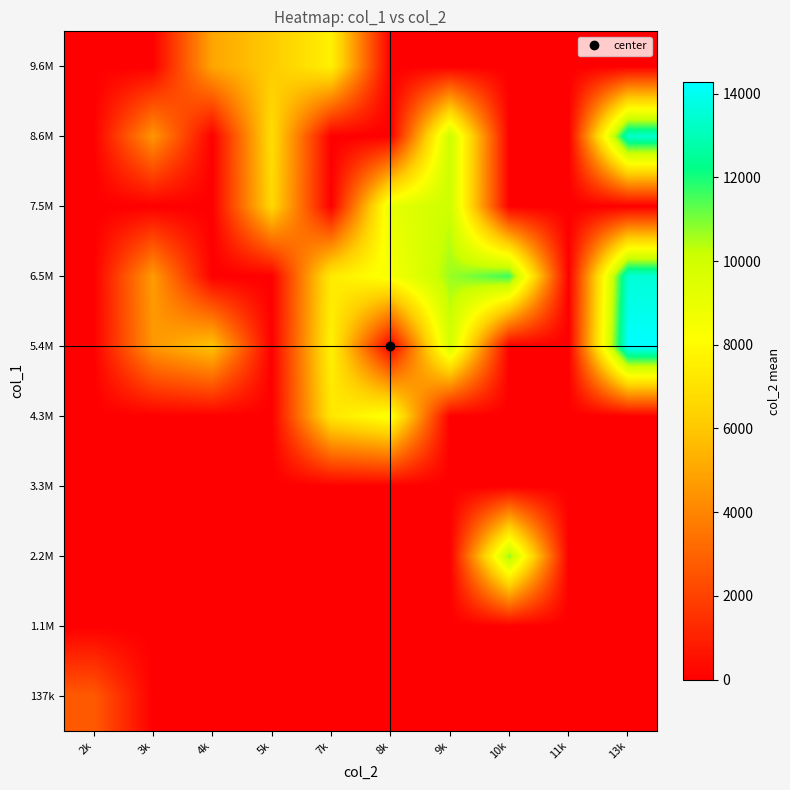

Reading right to left, what are all the values shown in this chart?

137k: 13k=0.0	11k=0.0	10k=0.0	9k=0.0	8k=0.0	7k=0.0	5k=0.0	4k=0.0	3k=0.0	2k=2730.0
1.1M: 13k=0.0	11k=0.0	10k=0.0	9k=0.0	8k=0.0	7k=0.0	5k=0.0	4k=0.0	3k=0.0	2k=0.0
2.2M: 13k=0.0	11k=0.0	10k=10833.0	9k=0.0	8k=0.0	7k=0.0	5k=0.0	4k=0.0	3k=0.0	2k=0.0
3.3M: 13k=0.0	11k=0.0	10k=0.0	9k=0.0	8k=0.0	7k=0.0	5k=0.0	4k=0.0	3k=0.0	2k=0.0
4.3M: 13k=0.0	11k=0.0	10k=0.0	9k=0.0	8k=8446.0	7k=7191.0	5k=0.0	4k=0.0	3k=0.0	2k=0.0
5.4M: 13k=14268.0	11k=0.0	10k=0.0	9k=9868.0	8k=0.0	7k=7635.0	5k=0.0	4k=5932.0	3k=4548.0	2k=0.0
6.5M: 13k=13559.0	11k=0.0	10k=11630.0	9k=10668.0	8k=8468.0	7k=7360.5	5k=0.0	4k=0.0	3k=4677.0	2k=0.0
7.5M: 13k=0.0	11k=0.0	10k=0.0	9k=10120.0	8k=9094.0	7k=0.0	5k=6618.0	4k=0.0	3k=0.0	2k=0.0
8.6M: 13k=13406.0	11k=0.0	10k=0.0	9k=10169.0	8k=0.0	7k=0.0	5k=6822.0	4k=0.0	3k=4514.0	2k=0.0
9.6M: 13k=0.0	11k=0.0	10k=0.0	9k=0.0	8k=0.0	7k=7598.0	5k=6113.0	4k=4975.0	3k=0.0	2k=0.0